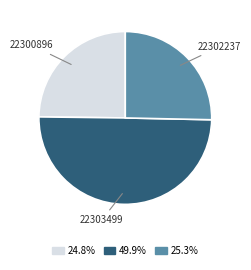

How many segments does this pie chart have?

3